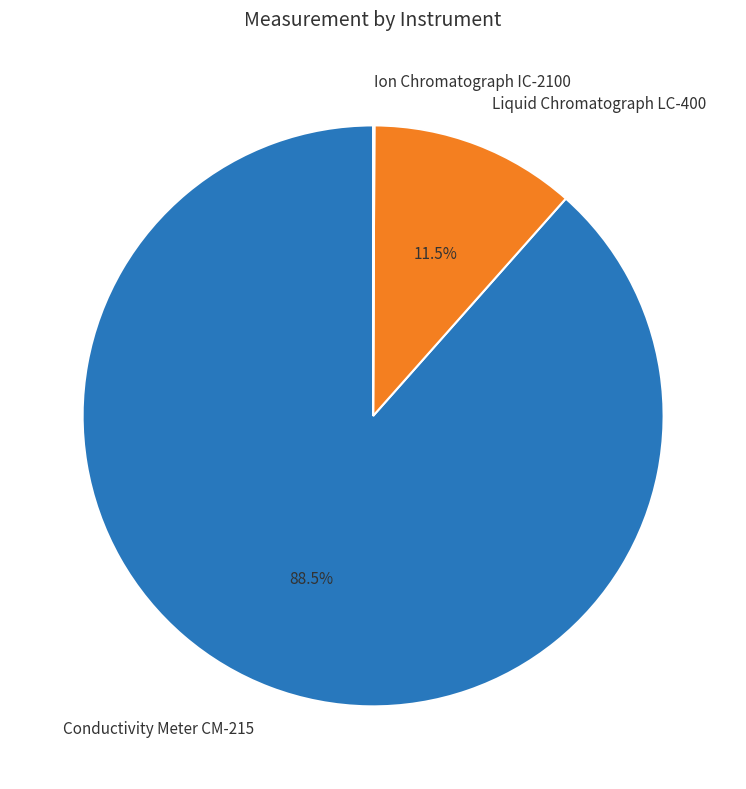

Which category has the biggest portion of the pie?

Conductivity Meter CM-215